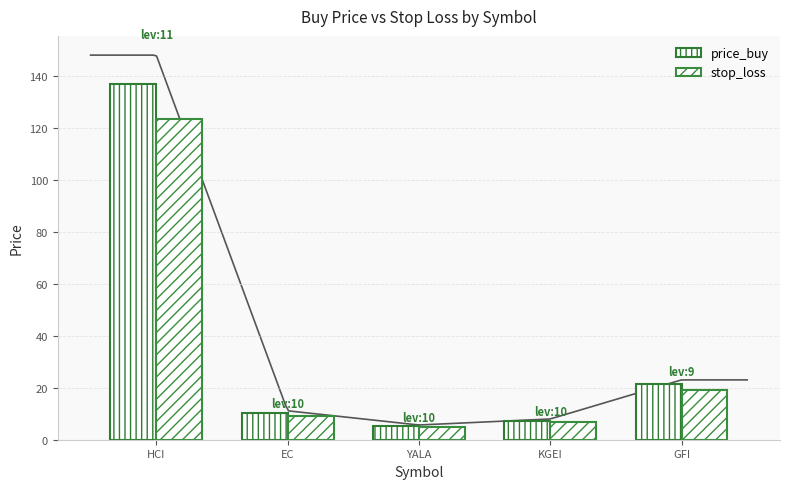

What is the difference between the stop_loss values at HCI and YALA?

118.6